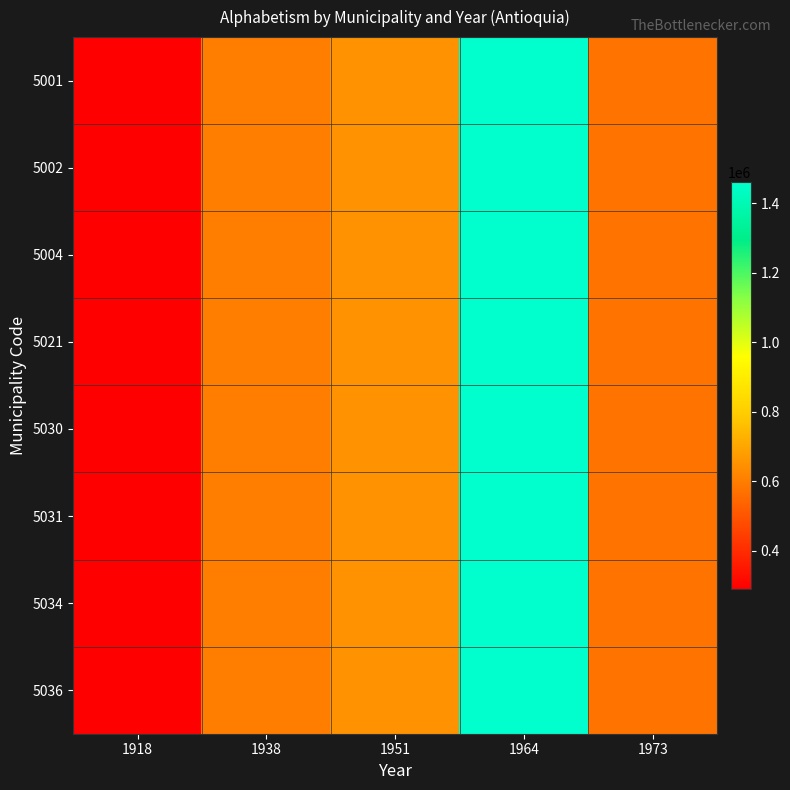

At how many categories does at least one series exceed 1089790?

1